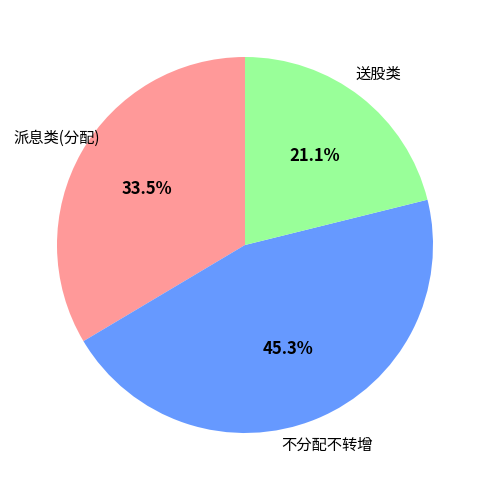

Is there any slice that represents more than half of the pie?

No